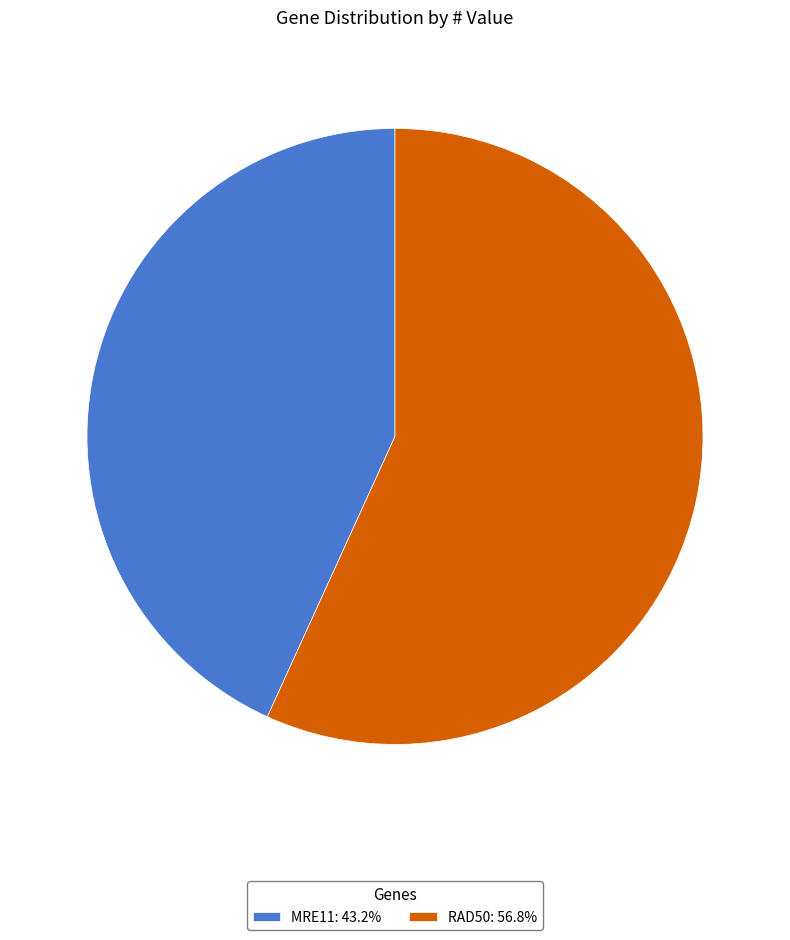

Count the number of slices in the pie.

2